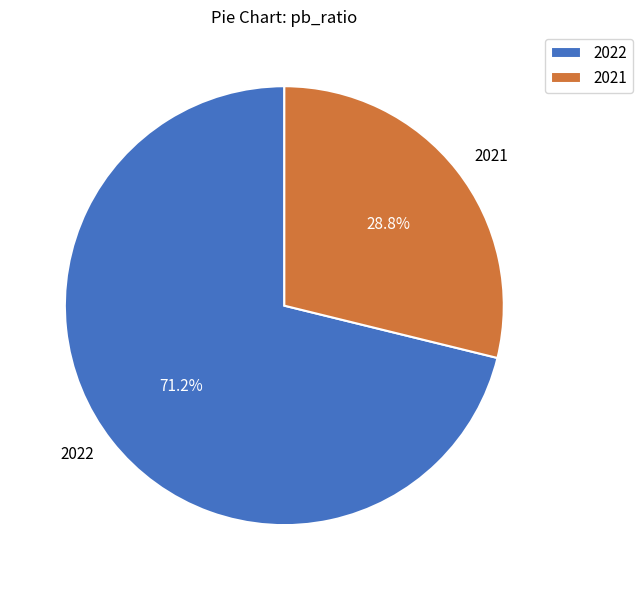

How many slices are in this pie chart?

2